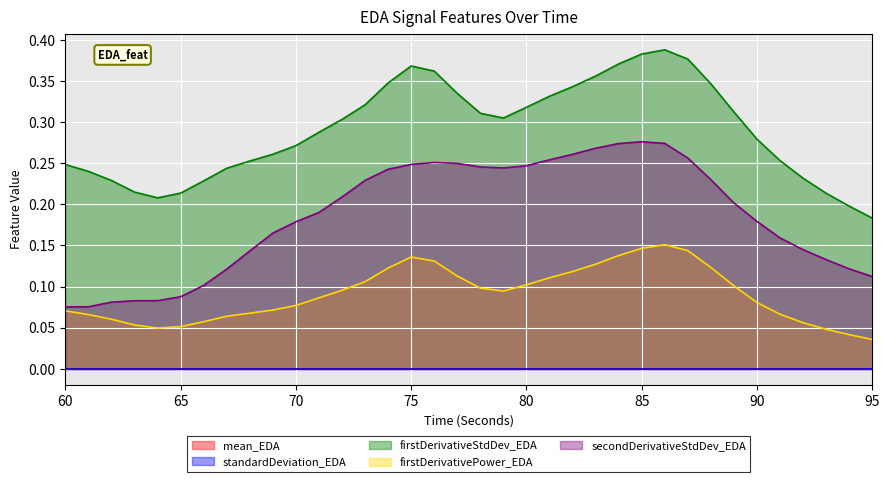

Which series changed the most between 60 and 91?

secondDerivativeStdDev_EDA